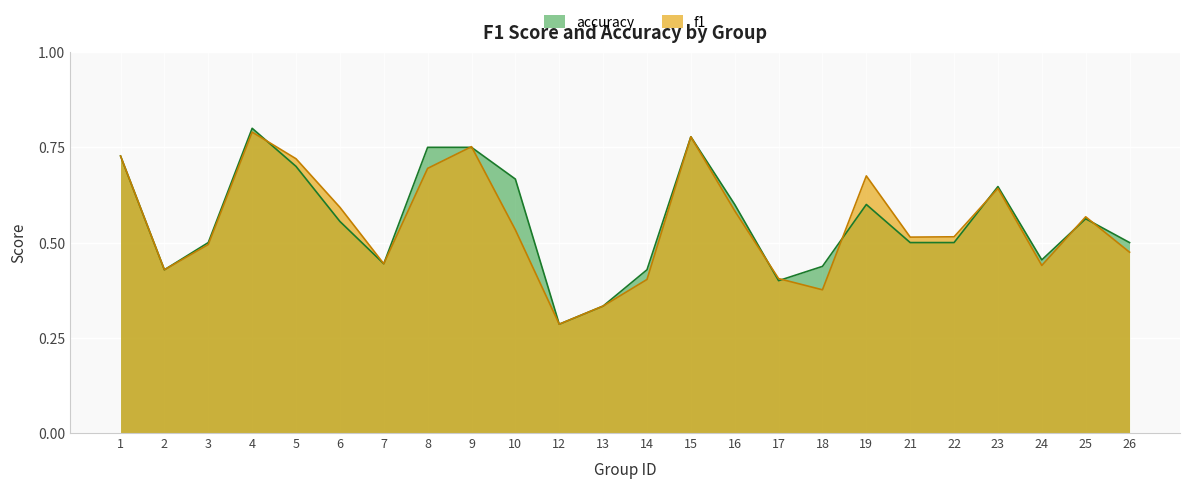

What value does the accuracy series have at 21?

0.5